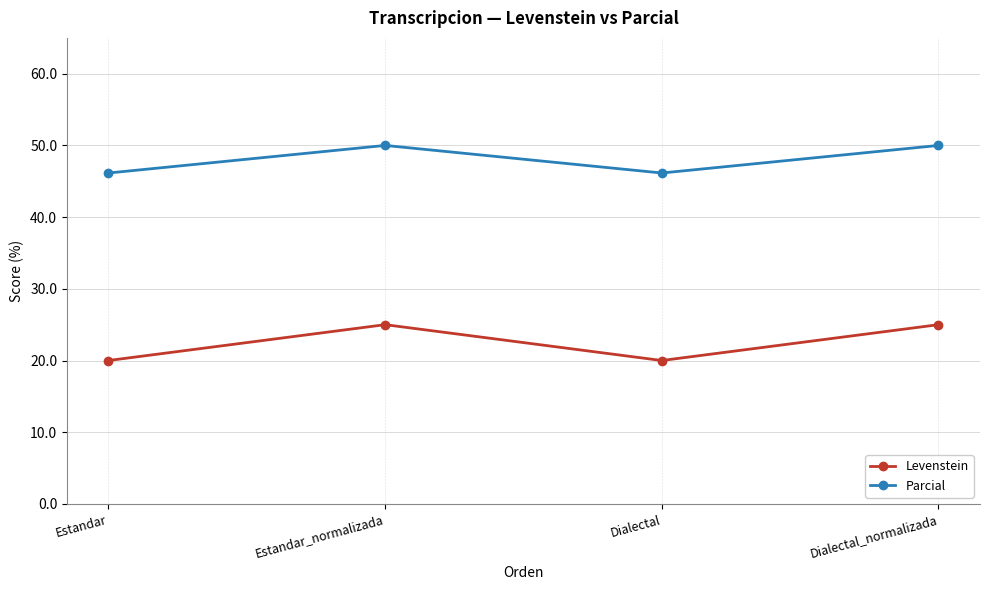

What is the difference between the maximum and minimum values in the Levenstein series?

5.0